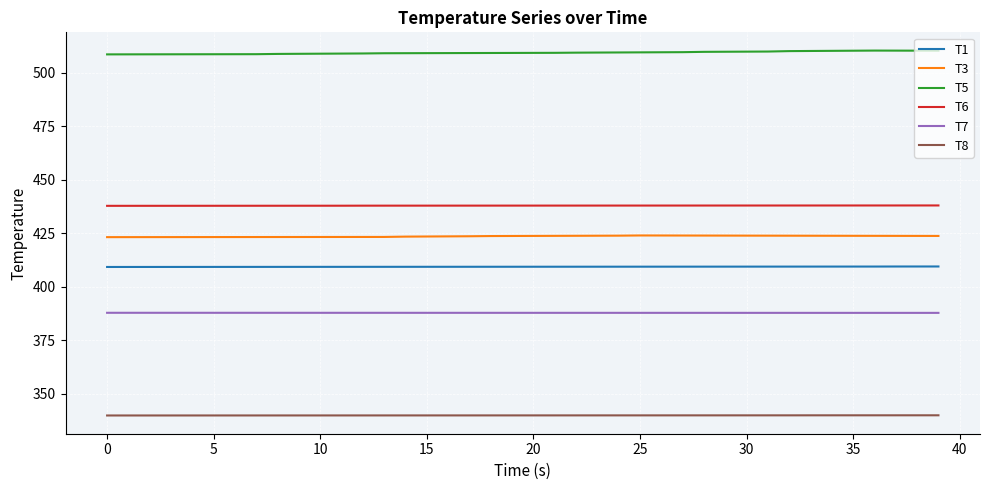

What is the maximum value for T8?

339.9